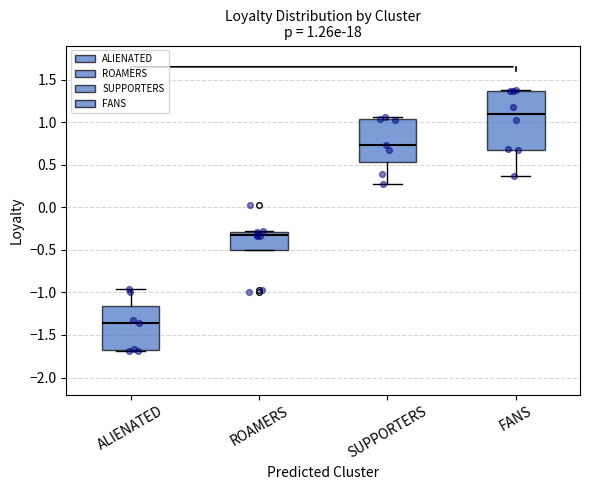

Which box has the highest median line?

FANS